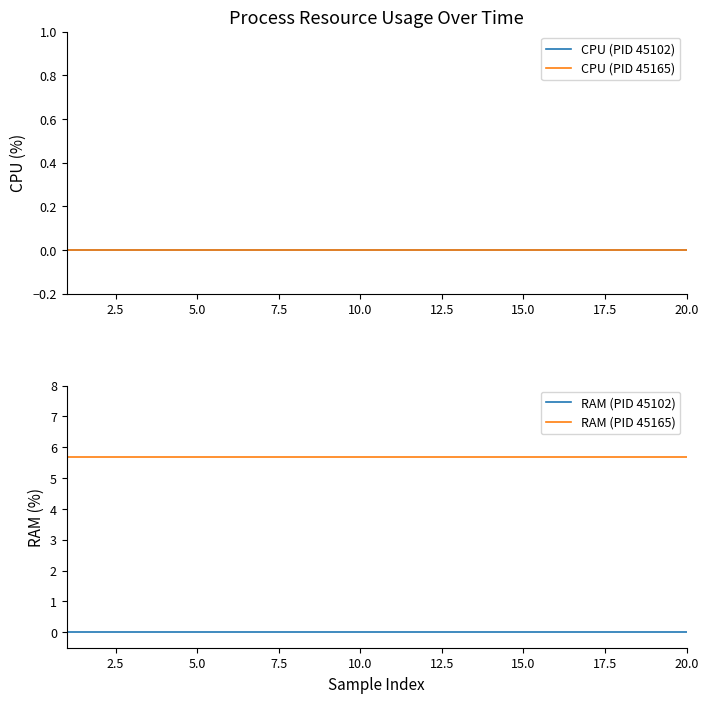

True or false: RAM (PID 45102) and RAM (PID 45165) cross at least once.

False